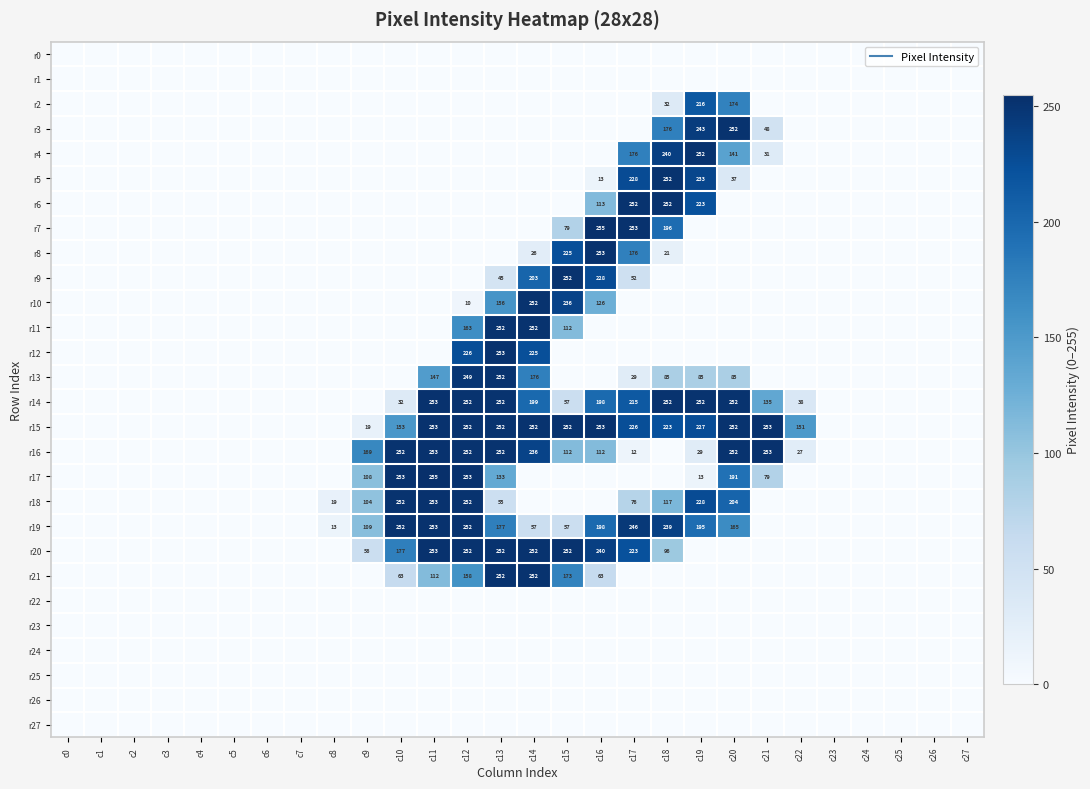

Is it true that r9 equals 71 at c17?

False